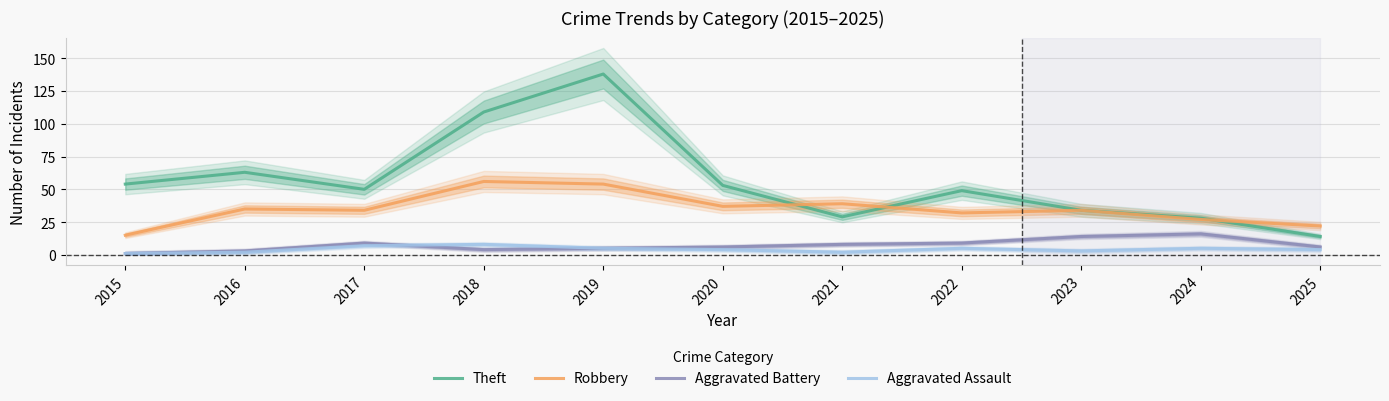

What is the difference between the Robbery values at 2017 and 2020?

3